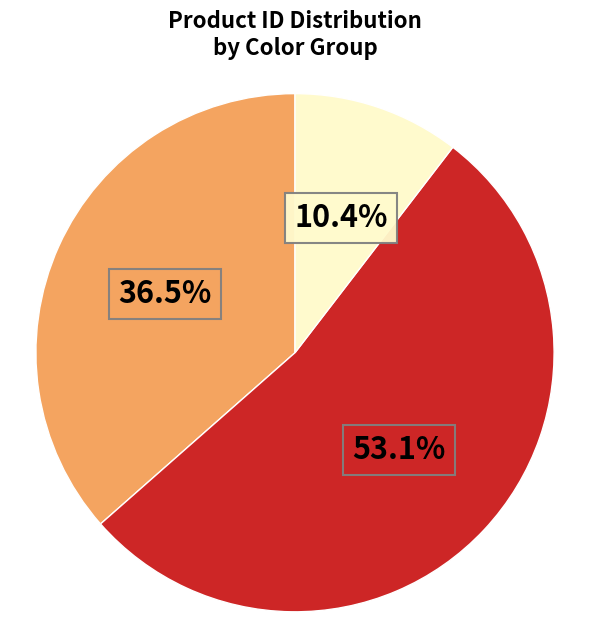

Does any single category account for the majority?

Yes